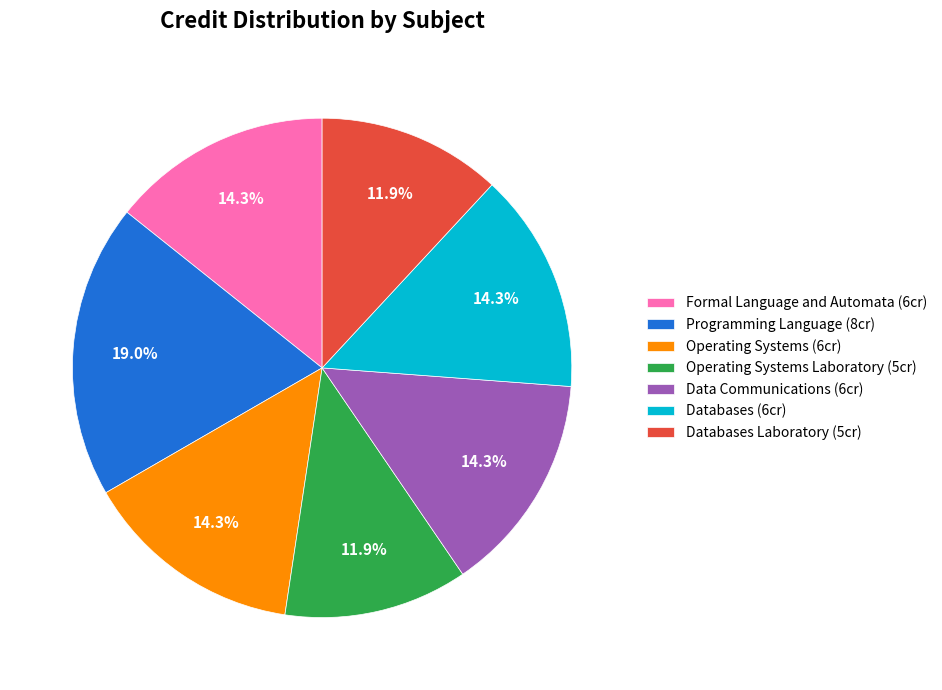

How many slices are in this pie chart?

7